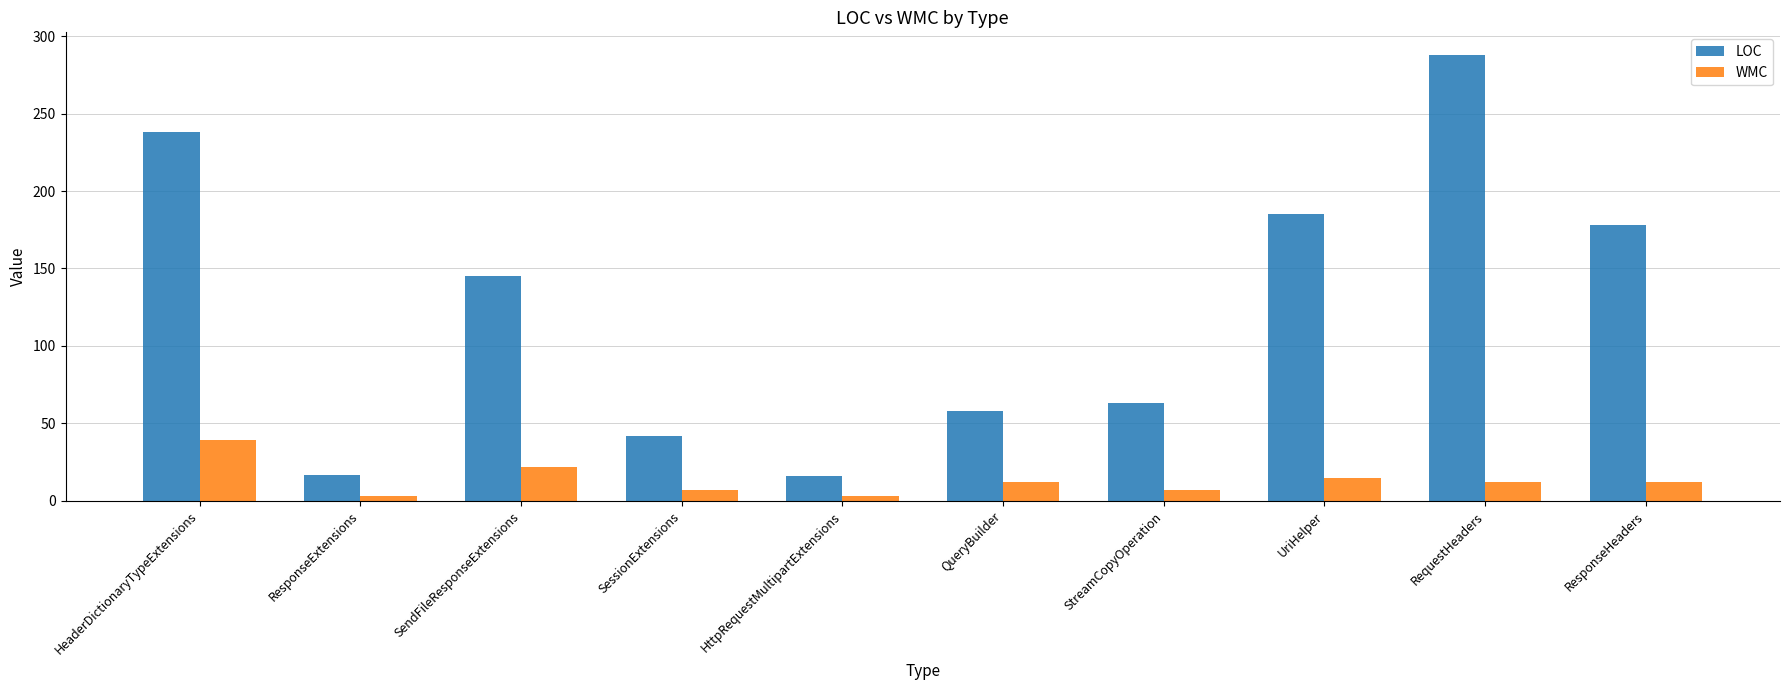

What position from the left is UriHelper?

8